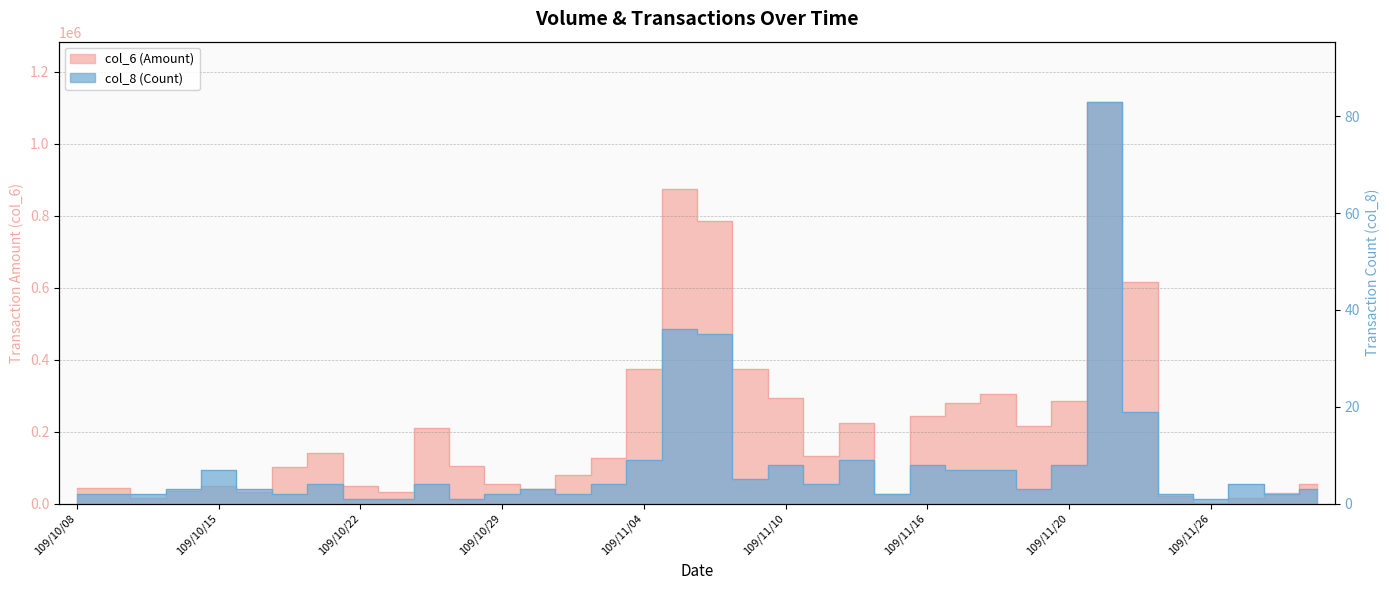

True or false: col_6 and col_8 cross at least once.

False